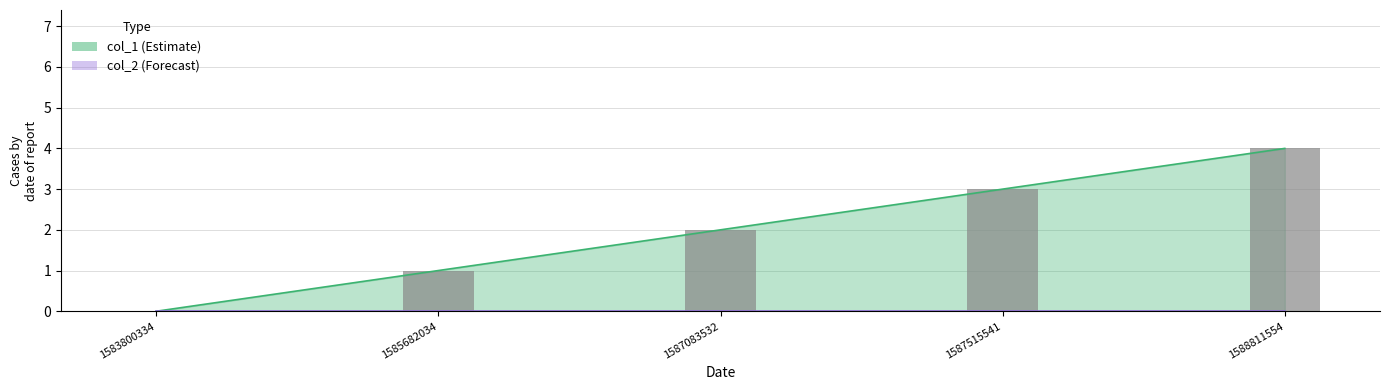

List the labels in order of value, largest first.

1588811554, 1587515541, 1587083532, 1585682034, 1583800334